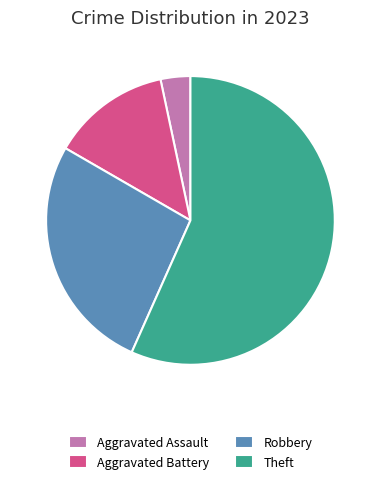

True or false: Aggravated Battery accounts for 13% of the total.

True